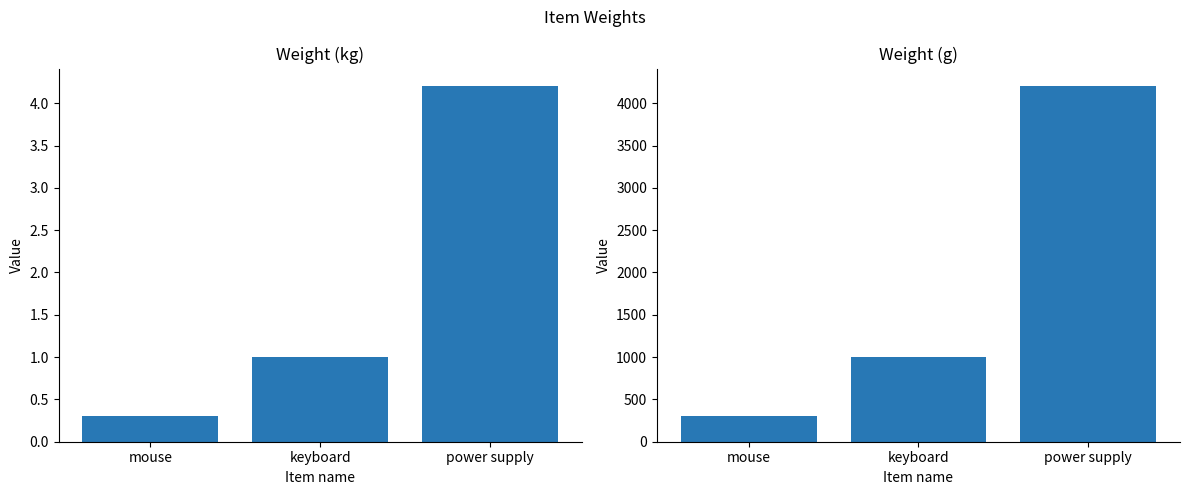

What value does the Weight(g) series have at mouse?

300.0